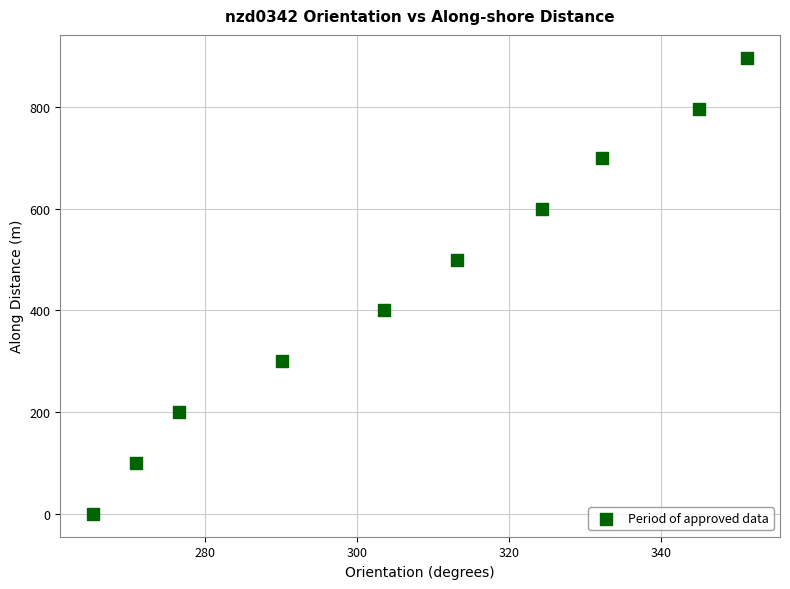

What is the range of X values (max minus min)?

86.1